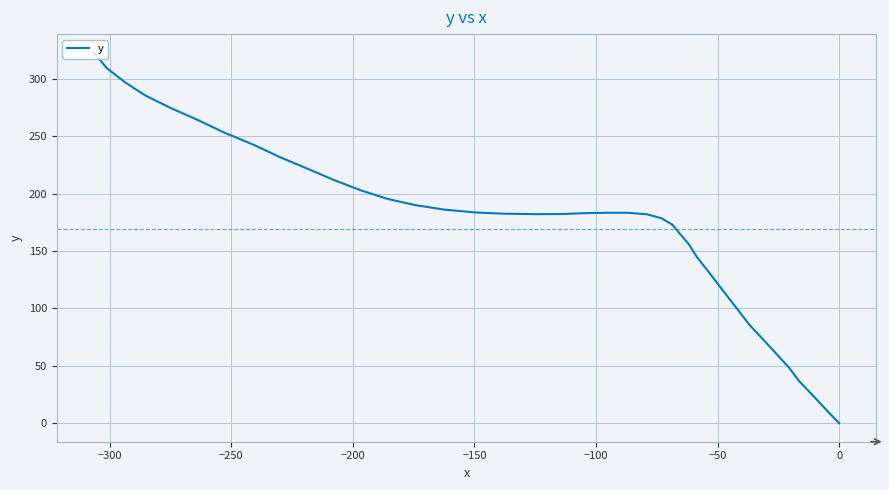

How many lines are shown in the chart?

1